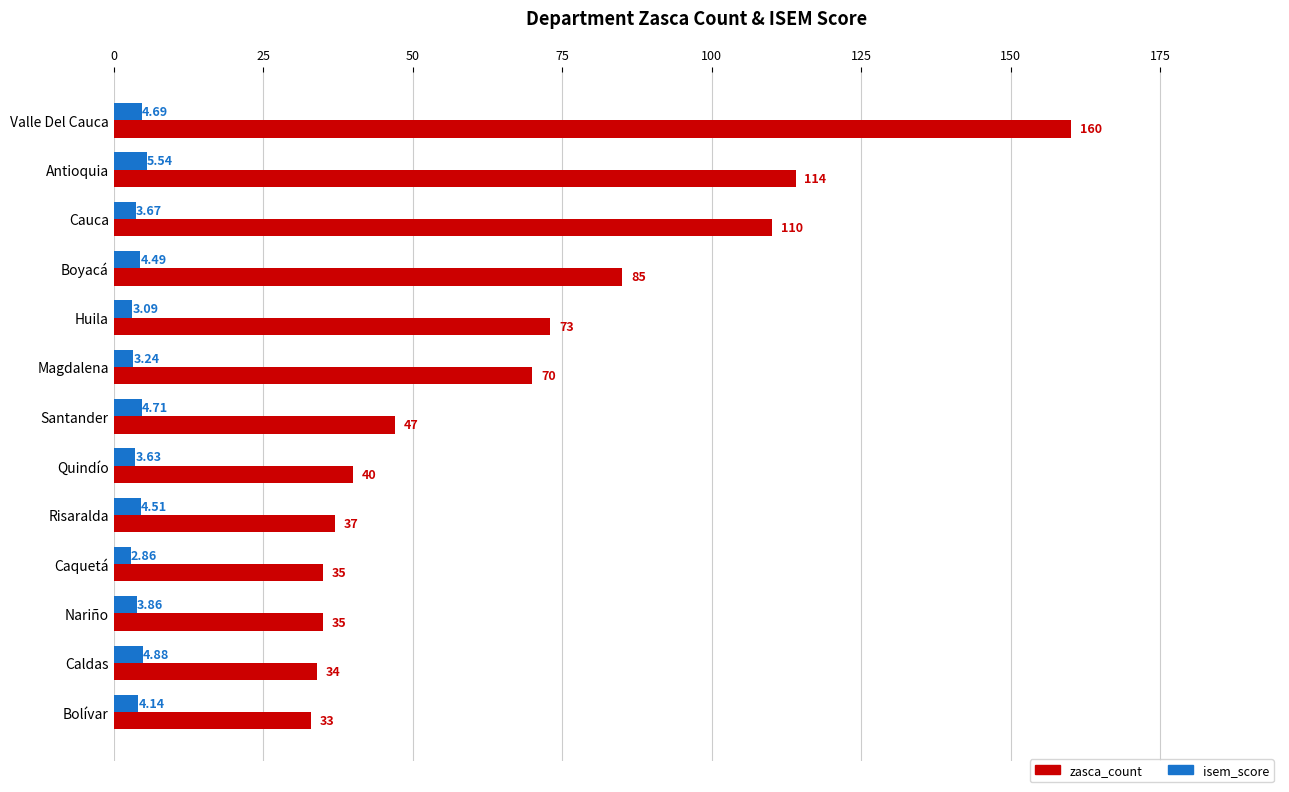

List the series in order of their overall mean, highest first.

zasca_count, isem_score